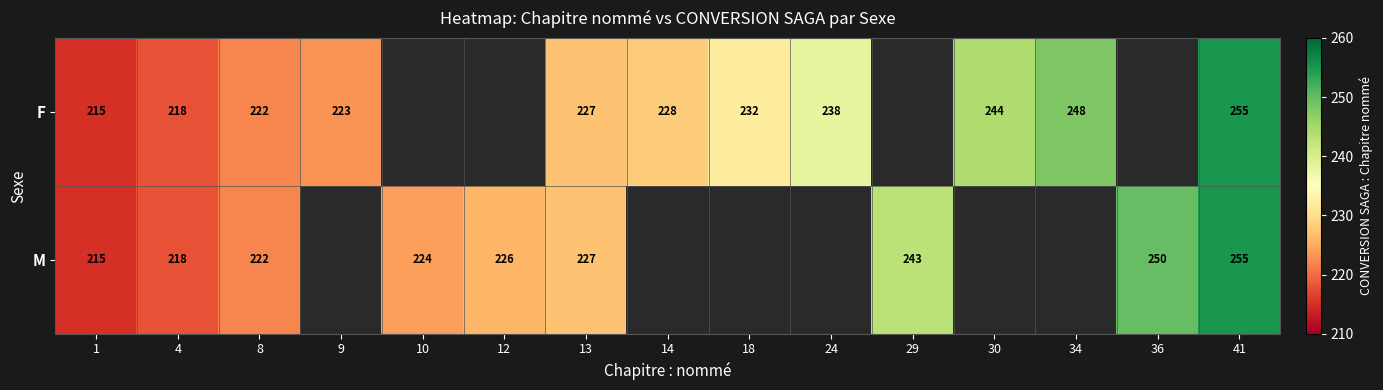

What is the difference between the F values at 1 and 34?

33